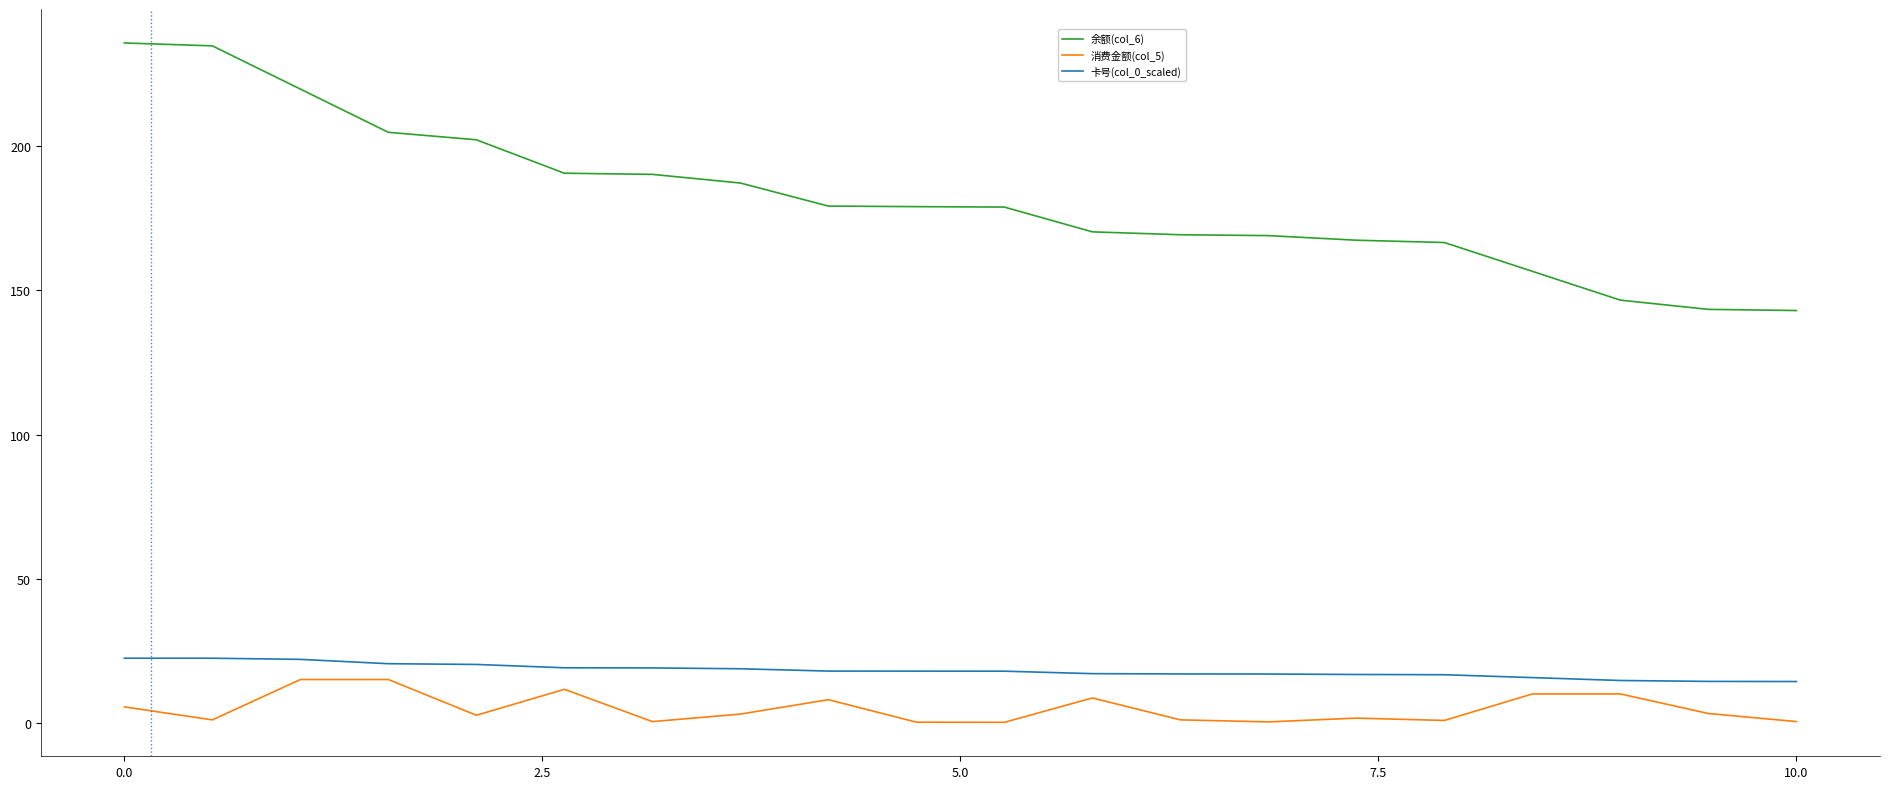

True or false: 余额(col_6) and 卡号(col_0_scaled) intersect in this chart.

False